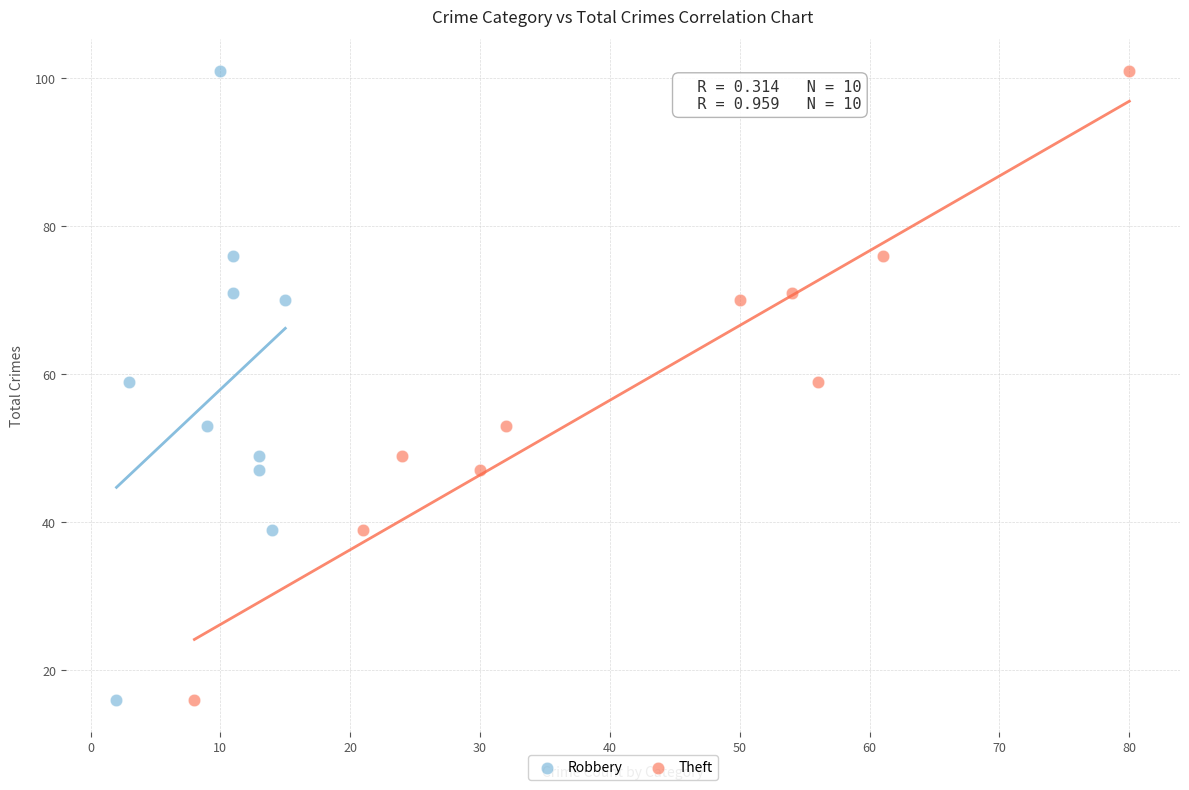

What are all the series names shown in the legend?

Robbery, Theft